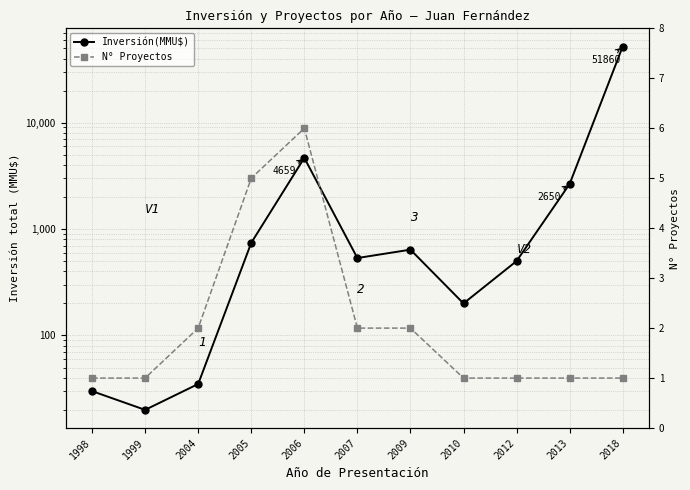

The N° Proyectos series shows 5 at 2005. True or false?

True